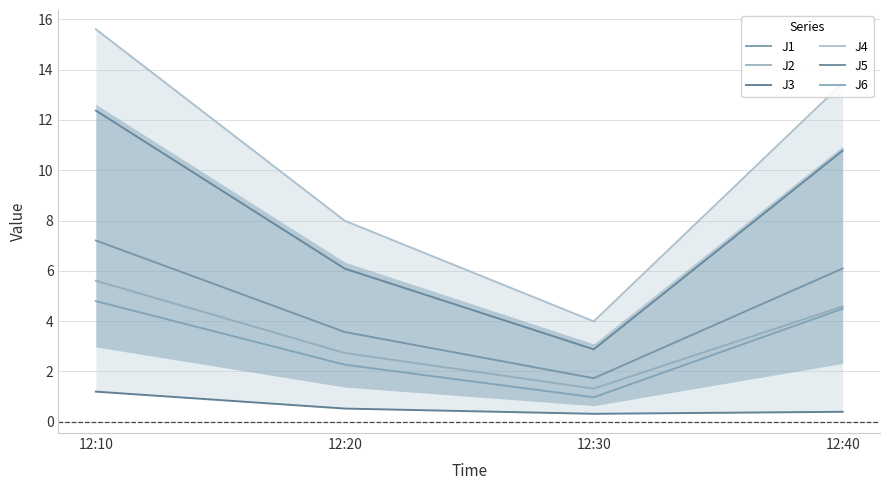

True or false: J5 and J6 cross at least once.

False